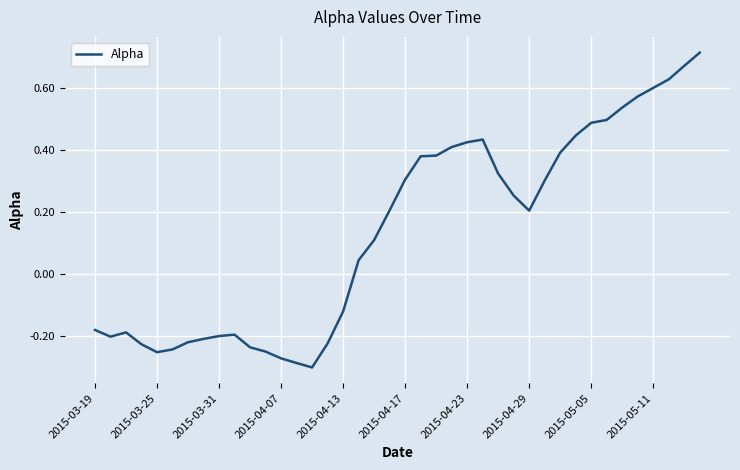

Where does the data first go above 0?

17